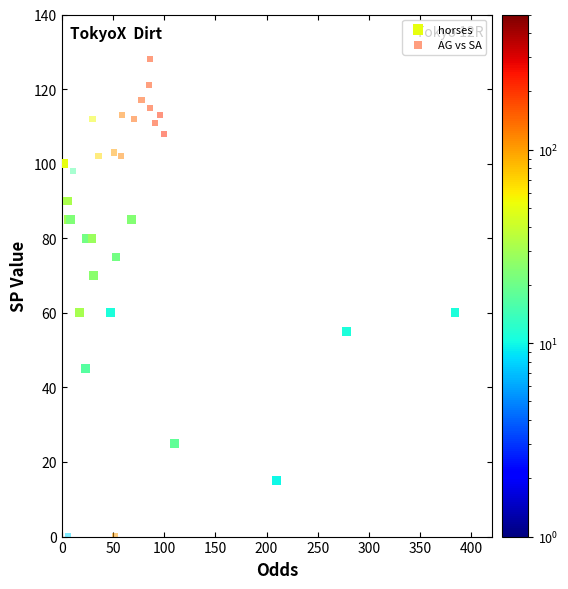

Which series has the largest Y range (max minus min)?

AG vs SA